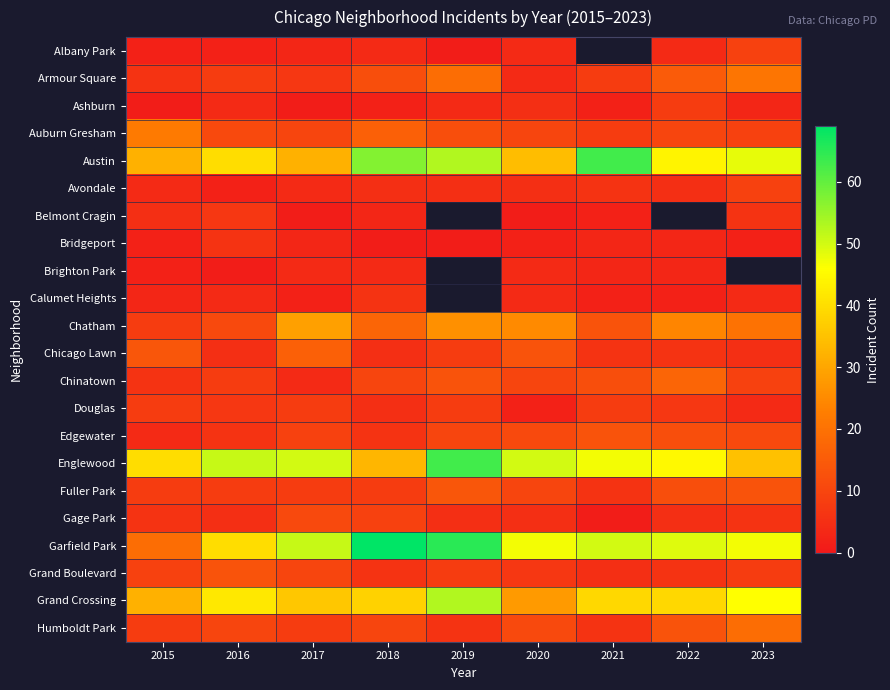

Which category has the lowest value across all series?

2019